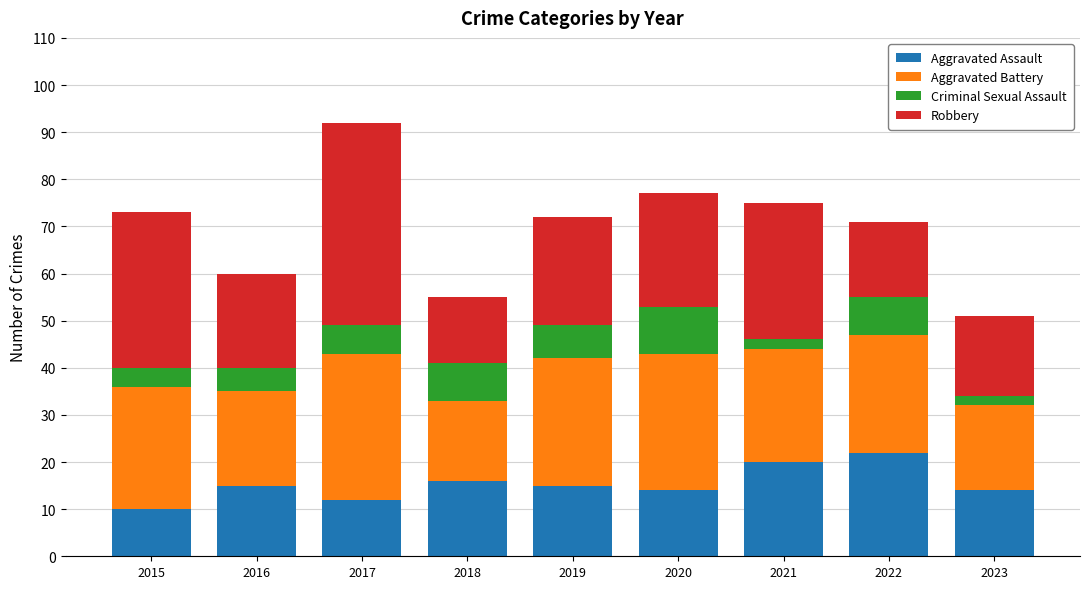

What is the total value across all series at 2016?

60